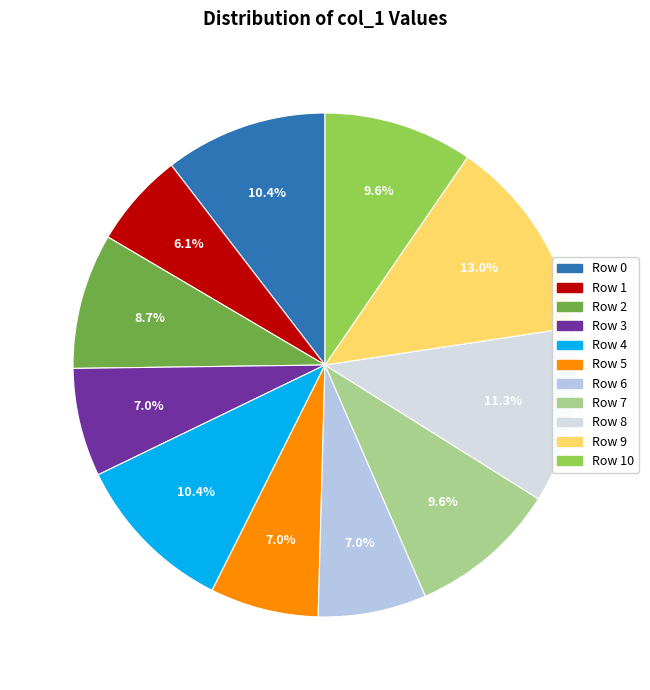

To the nearest percent, what is the difference between the largest and smallest slice percentages?

7%